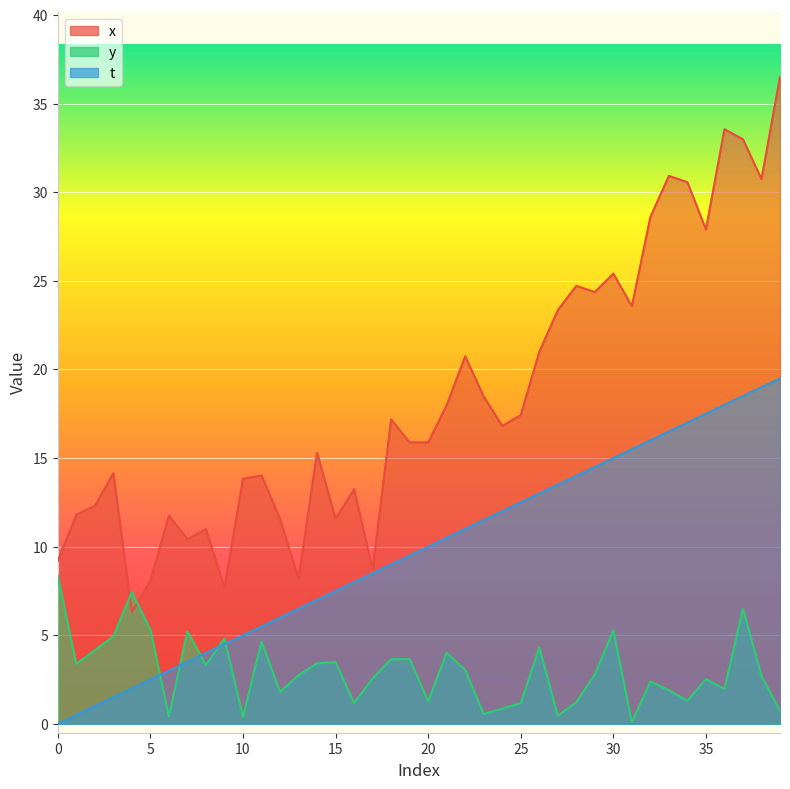

At which category does y reach its first local peak?

4